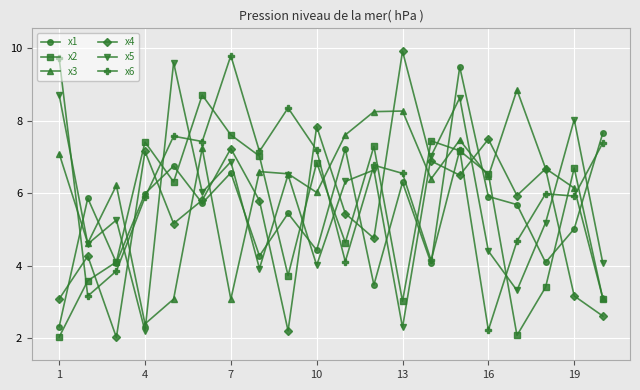

What is the difference between the maximum and minimum values in the x6 series?

7.6